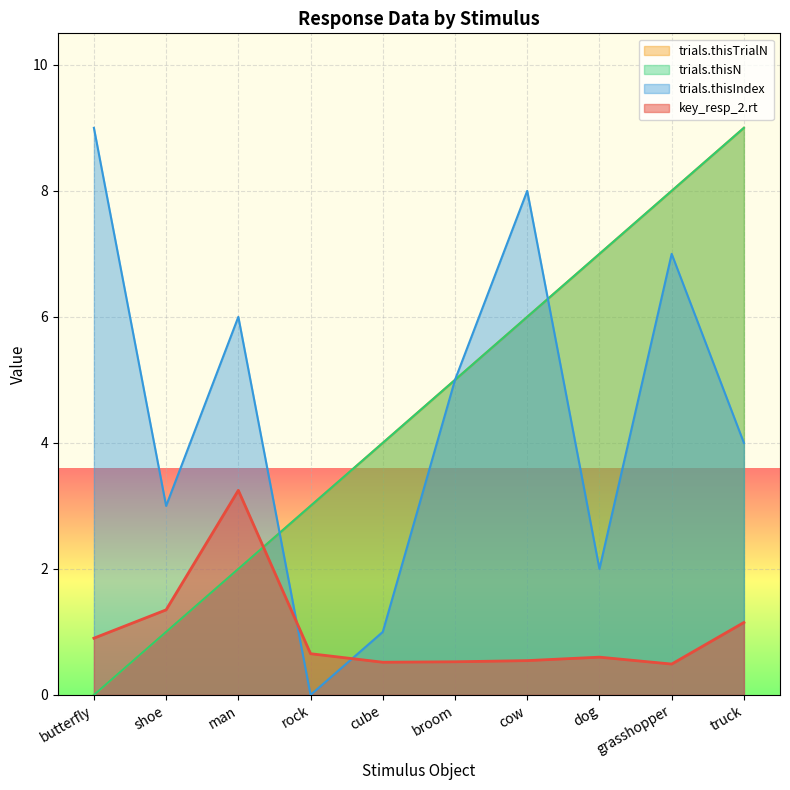

What is the approximate value of key_resp_2.rt at butterfly?

0.9